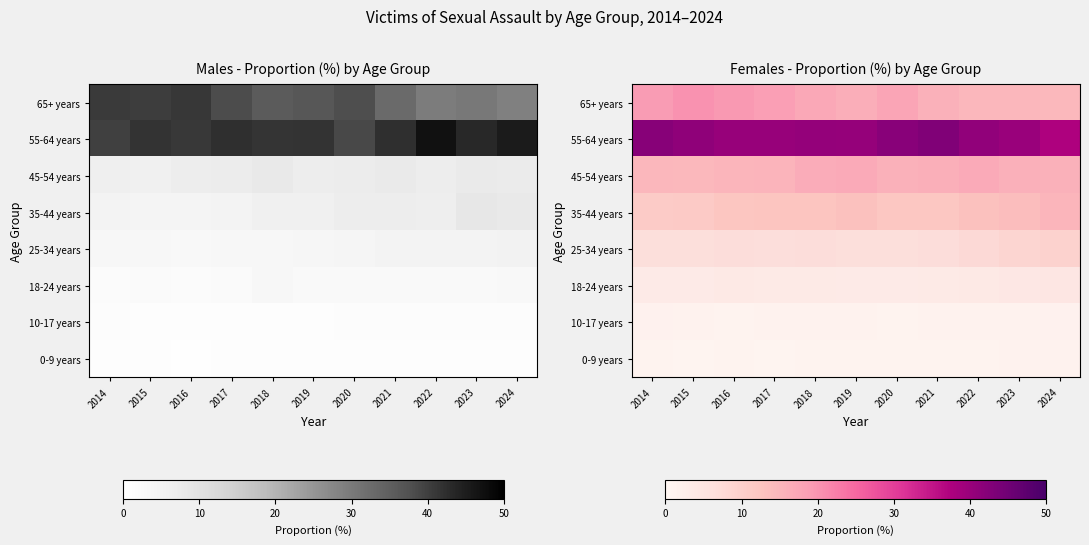

What is the smallest value displayed?

0.9